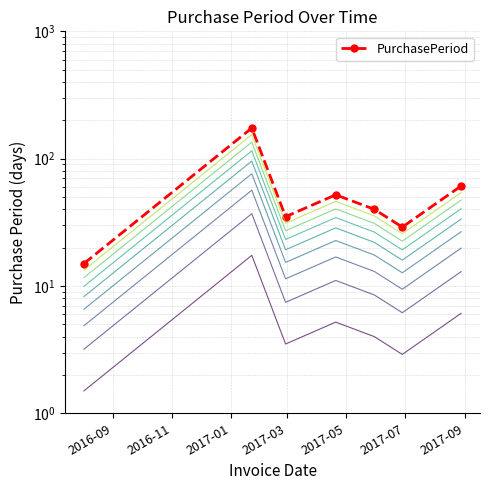

What is the sum of the values at 2016-11 and 2017-07?

203